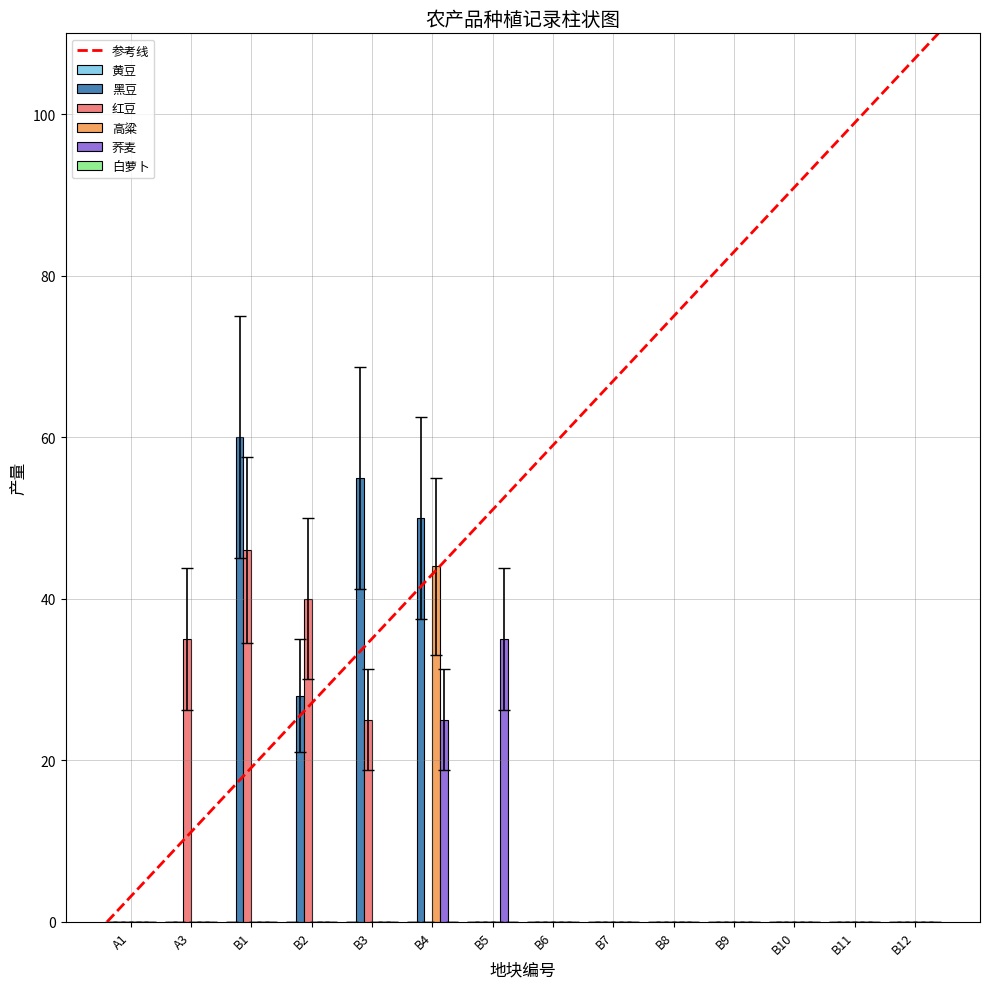

At which label does 黑豆 reach its peak?

B1